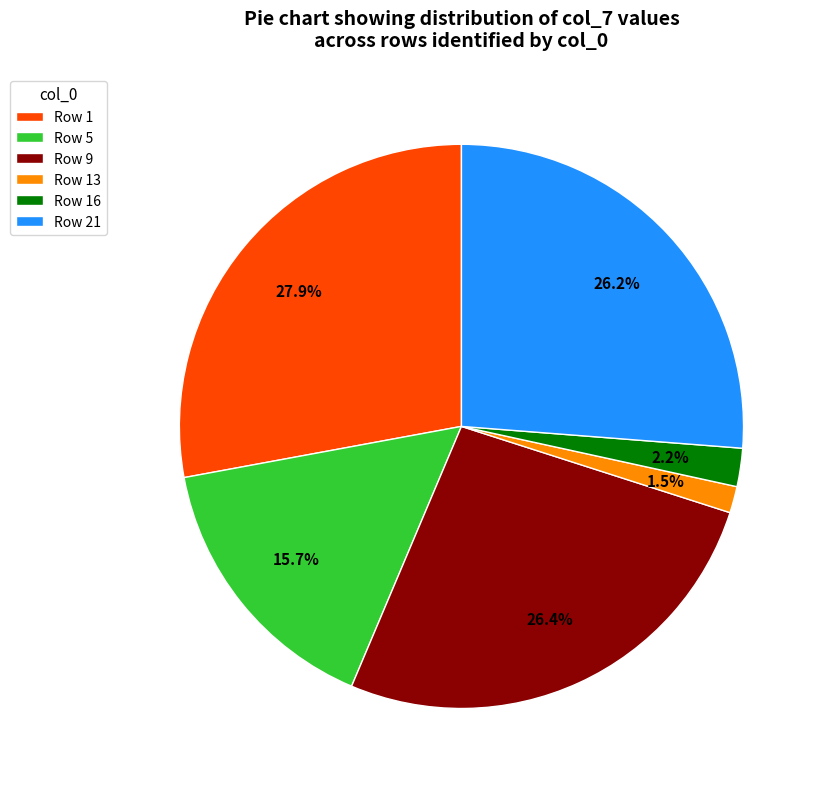

What percentage is NOT represented by Row 21?

73.8%